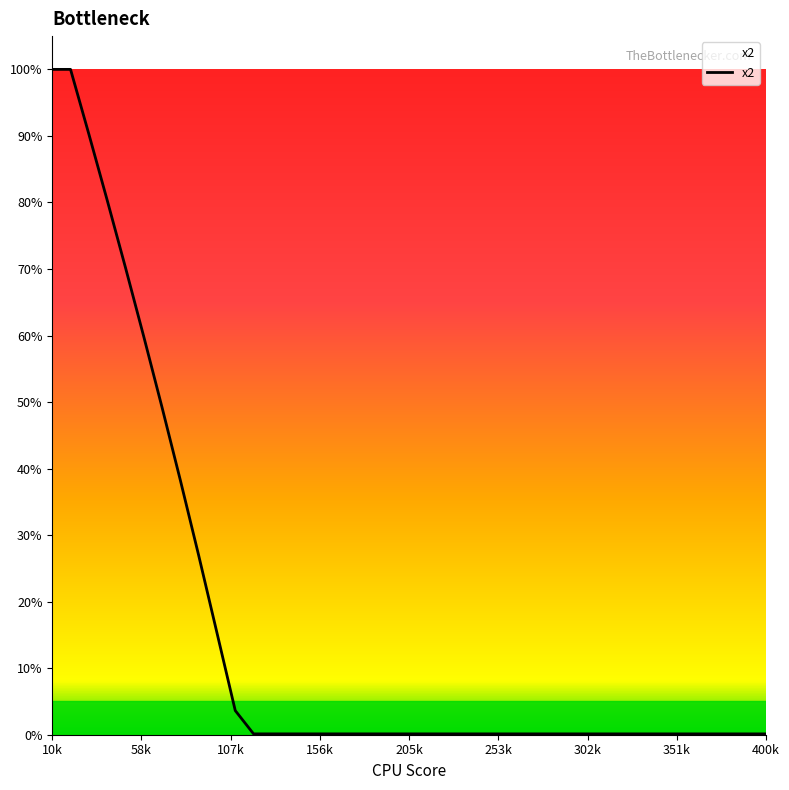

What is the greatest value displayed?

100.0